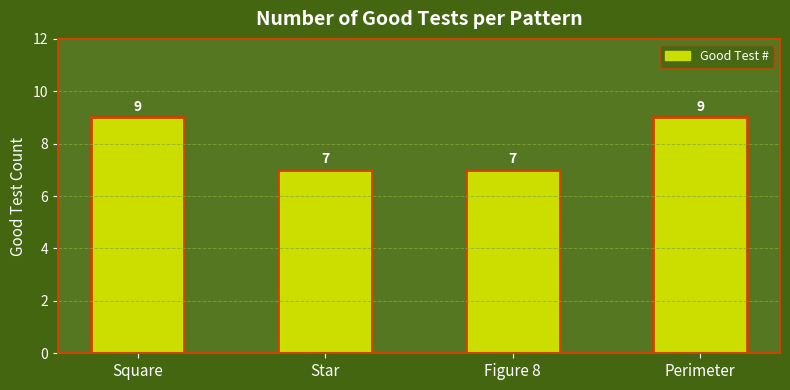

Does the chart contain any negative values?

No